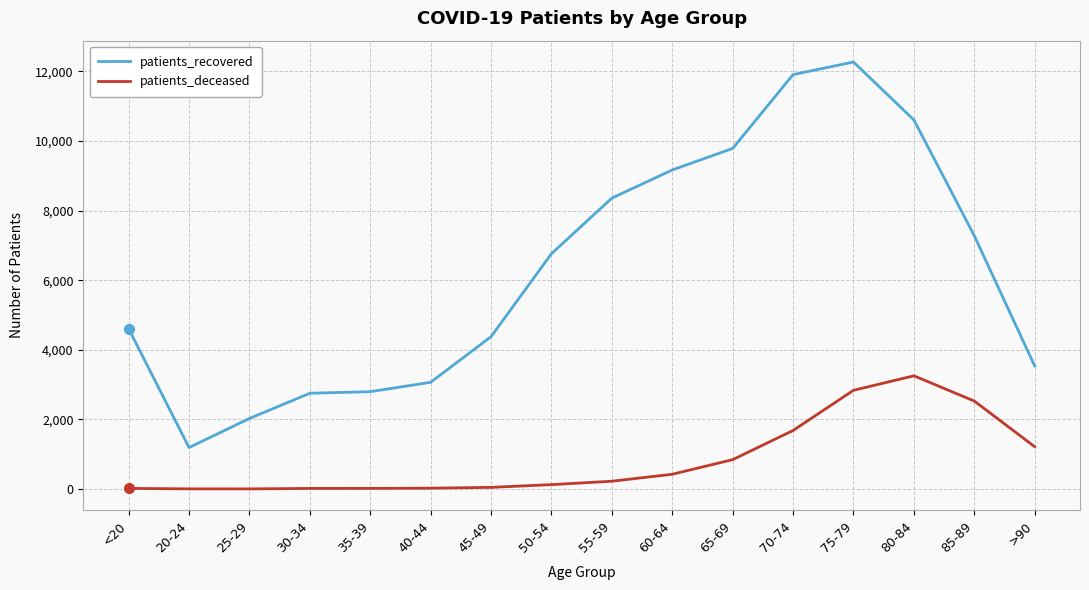

What is the smallest value displayed?

3